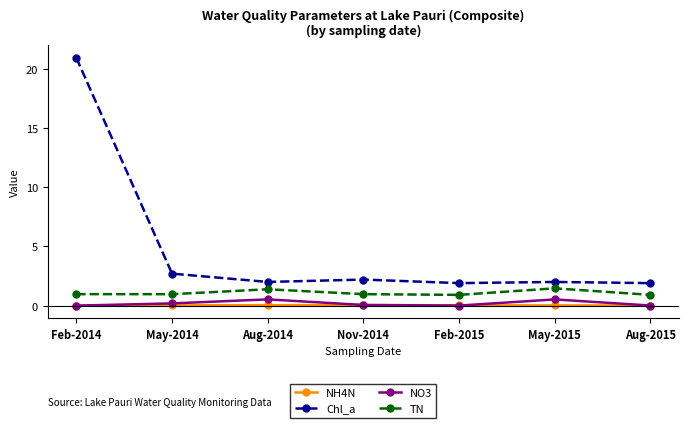

Which series has the widest spread of values?

Chl_a